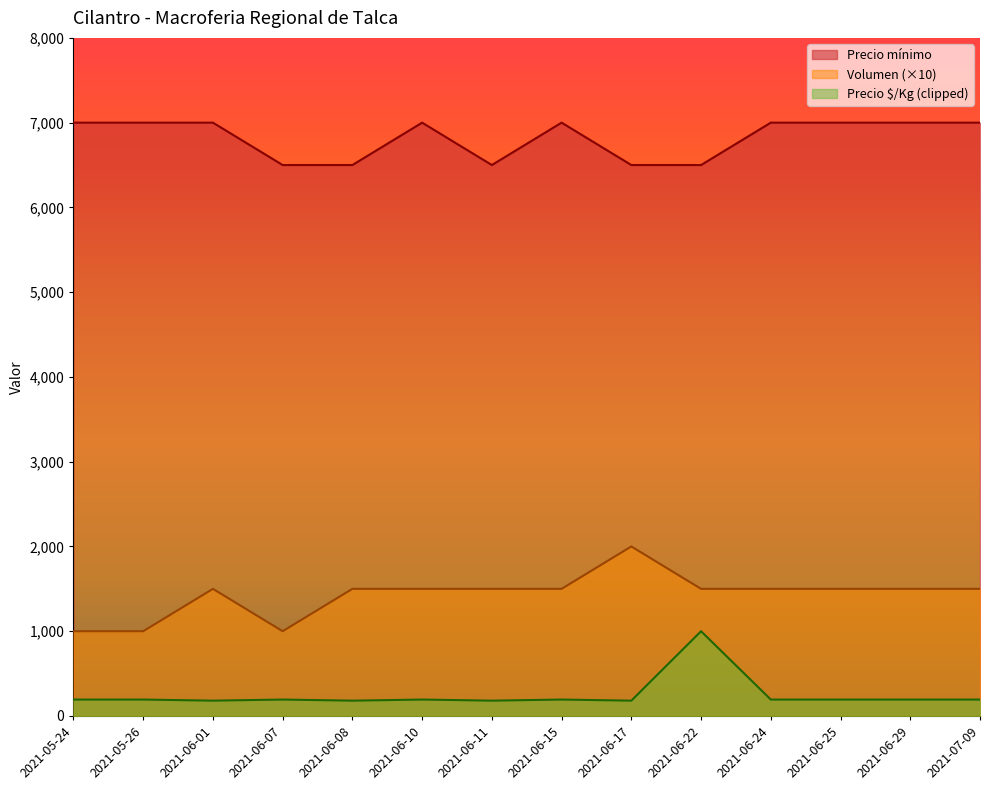

What is the lowest value of the Volumen series?

1000